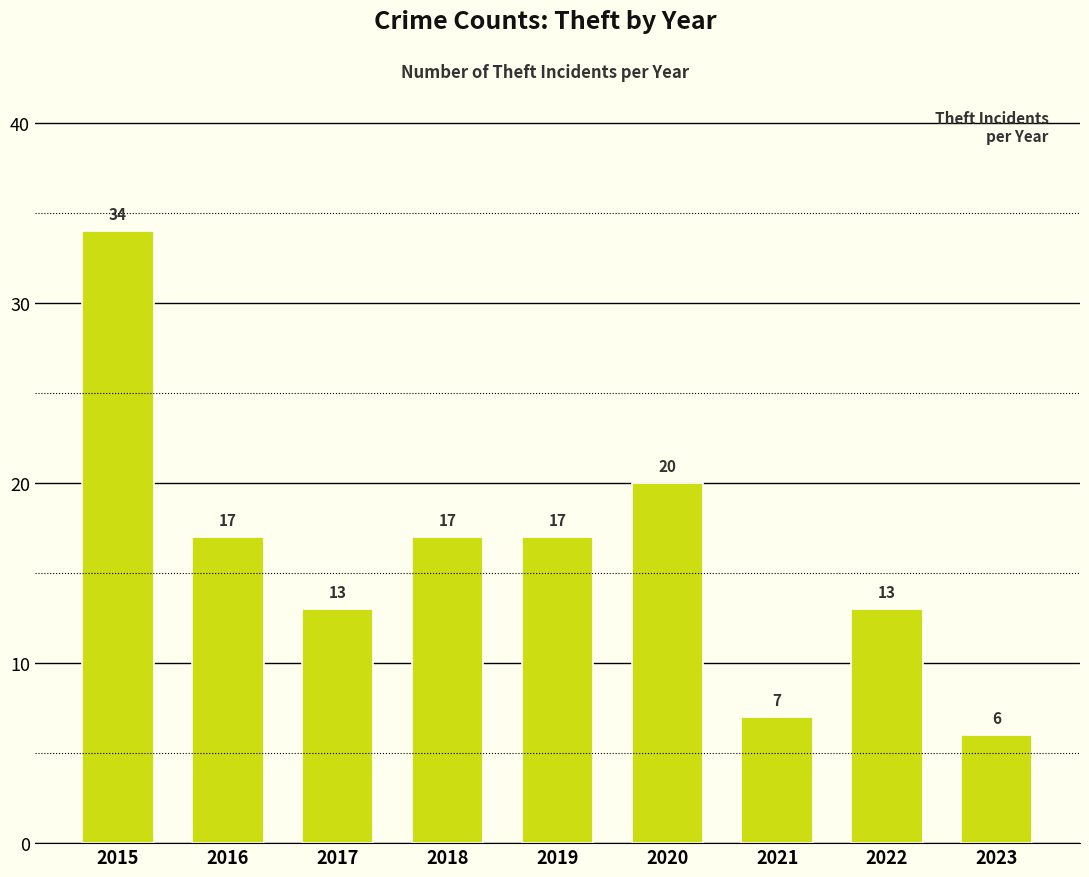

What is the ratio of the value at 2017 to the value at 2016?

0.8